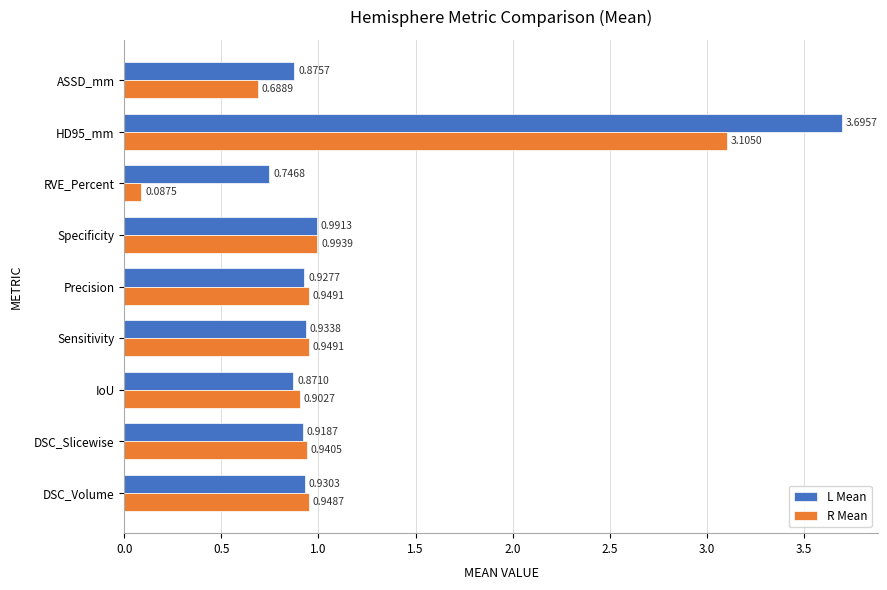

What is the sum of all R Mean values?

9.6